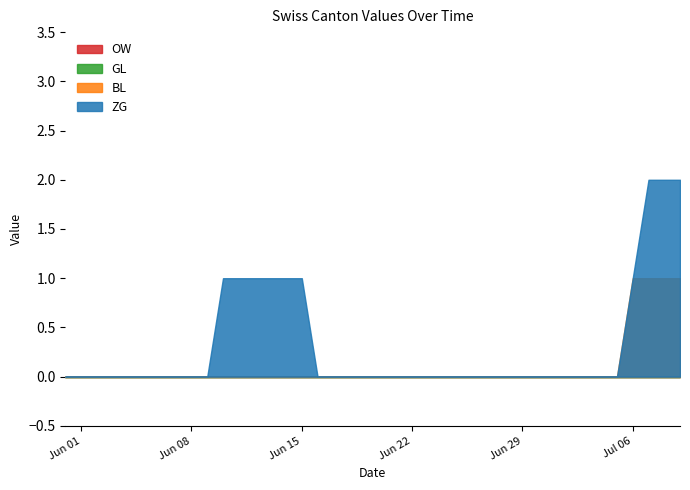

Reading right to left, transcribe all the data shown in this chart.

ZG: 39=2	38=2	37=2	36=1	35=0	34=0	33=0	32=0	31=0	30=0	29=0	28=0	27=0	26=0	25=0	24=0	23=0	22=0	21=0	20=0	19=0	18=0	17=0	16=0	15=1	14=1	13=1	12=1	11=1	10=1	9=0	8=0	7=0	6=0	5=0	4=0	3=0	2=0	1=0	0=0
BL: 39=1	38=1	37=1	36=1	35=0	34=0	33=0	32=0	31=0	30=0	29=0	28=0	27=0	26=0	25=0	24=0	23=0	22=0	21=0	20=0	19=0	18=0	17=0	16=0	15=0	14=0	13=0	12=0	11=0	10=0	9=0	8=0	7=0	6=0	5=0	4=0	3=0	2=0	1=0	0=0
GL: 39=0	38=0	37=0	36=0	35=0	34=0	33=0	32=0	31=0	30=0	29=0	28=0	27=0	26=0	25=0	24=0	23=0	22=0	21=0	20=0	19=0	18=0	17=0	16=0	15=0	14=0	13=0	12=0	11=0	10=0	9=0	8=0	7=0	6=0	5=0	4=0	3=0	2=0	1=0	0=0
OW: 39=0	38=0	37=0	36=0	35=0	34=0	33=0	32=0	31=0	30=0	29=0	28=0	27=0	26=0	25=0	24=0	23=0	22=0	21=0	20=0	19=0	18=0	17=0	16=0	15=0	14=0	13=0	12=0	11=0	10=0	9=0	8=0	7=0	6=0	5=0	4=0	3=0	2=0	1=0	0=0